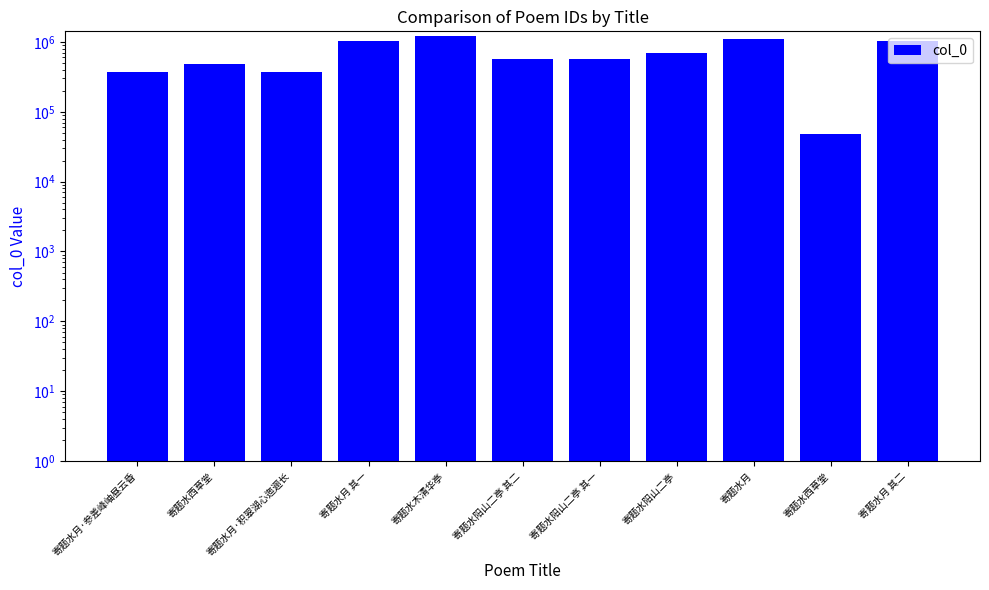

What is the average value?

681764